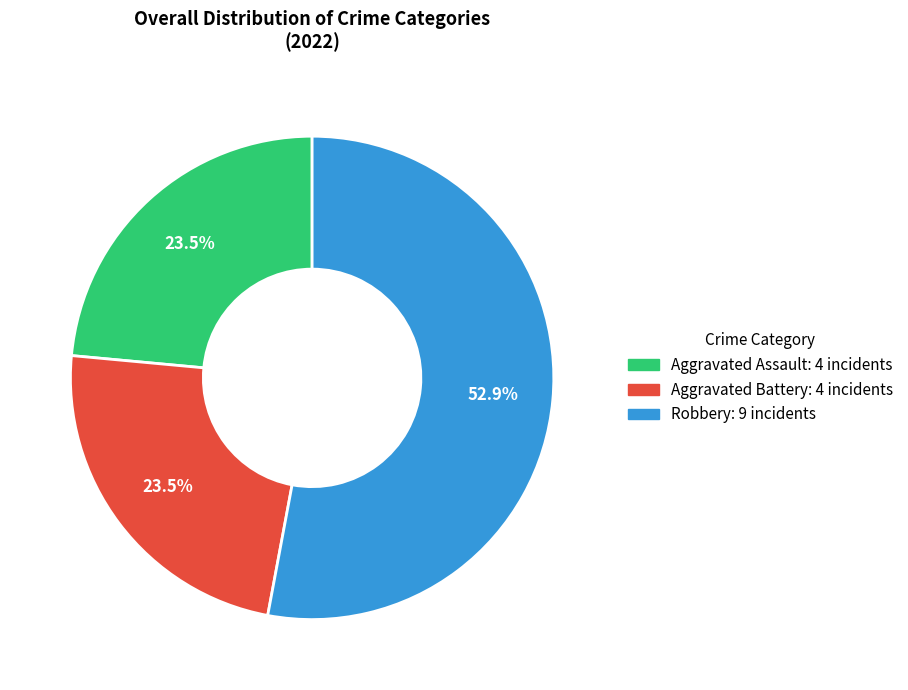

Does any single category account for the majority?

Yes